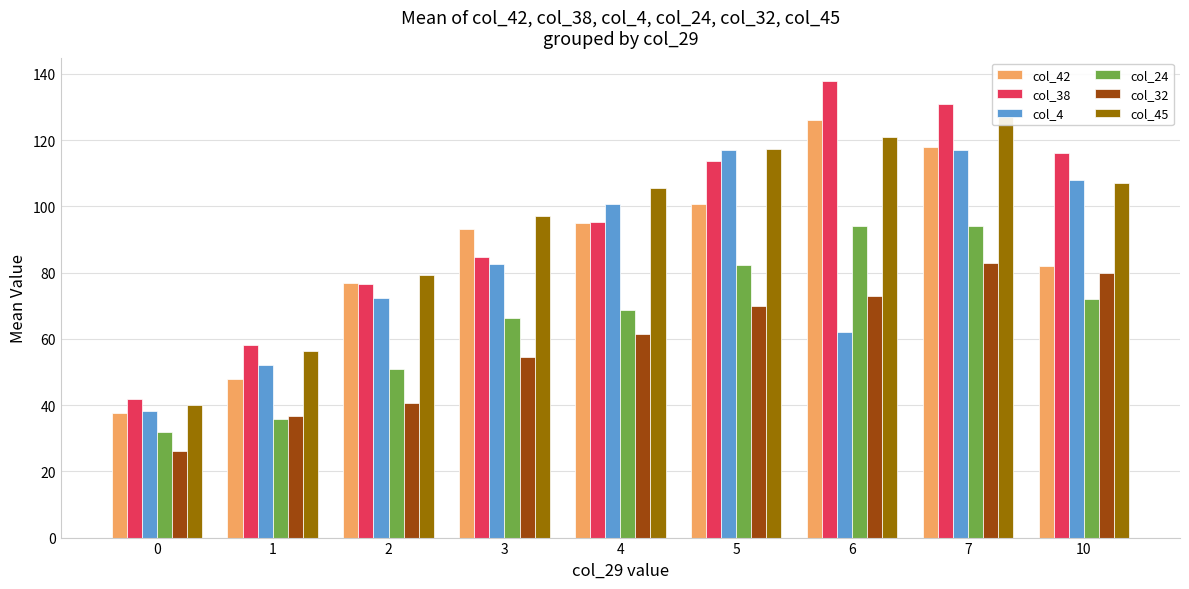

List the series in order of their peak value, highest first.

col_38, col_45, col_42, col_4, col_24, col_32